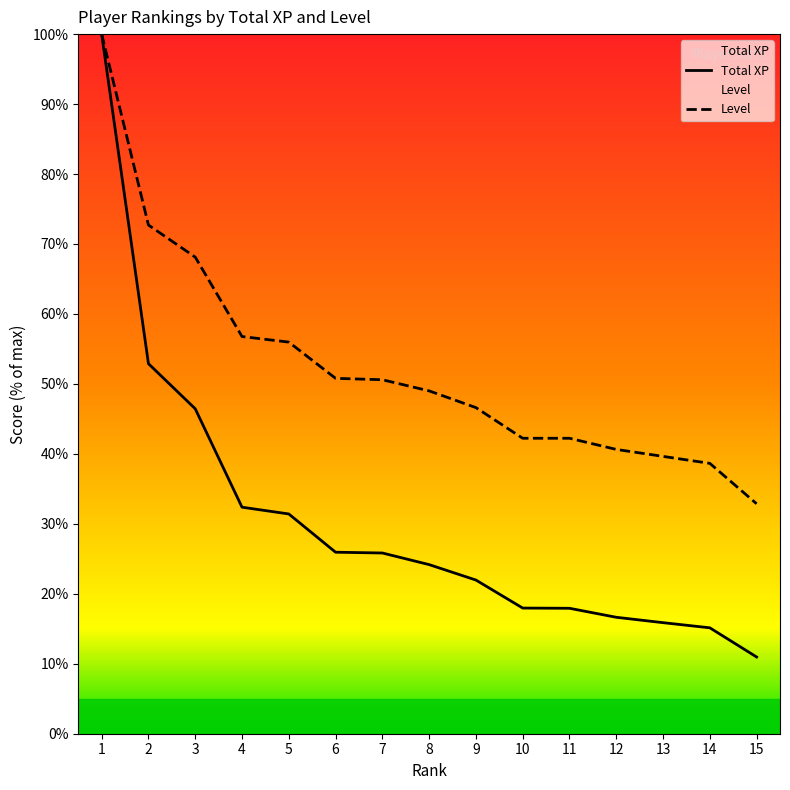

True or false: Level and Total XP intersect in this chart.

False